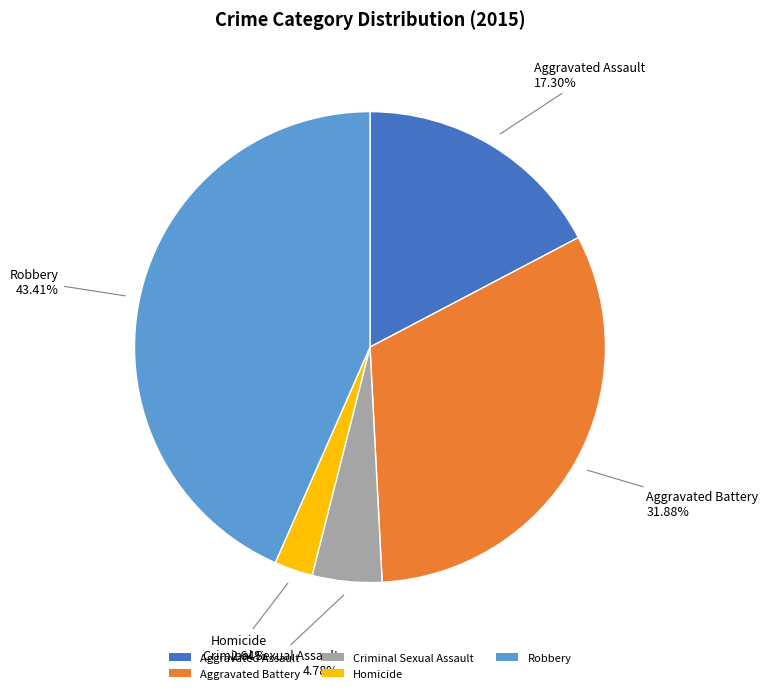

How many slices are in this pie chart?

5